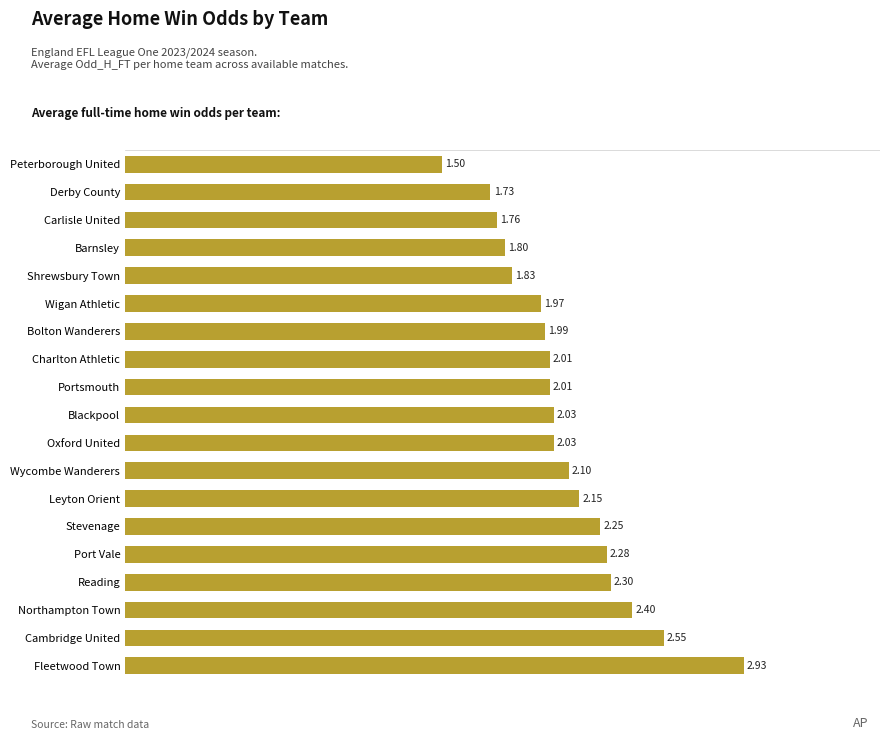

Approximately how many times larger is the value at Bolton Wanderers compared to Leyton Orient?

0.9